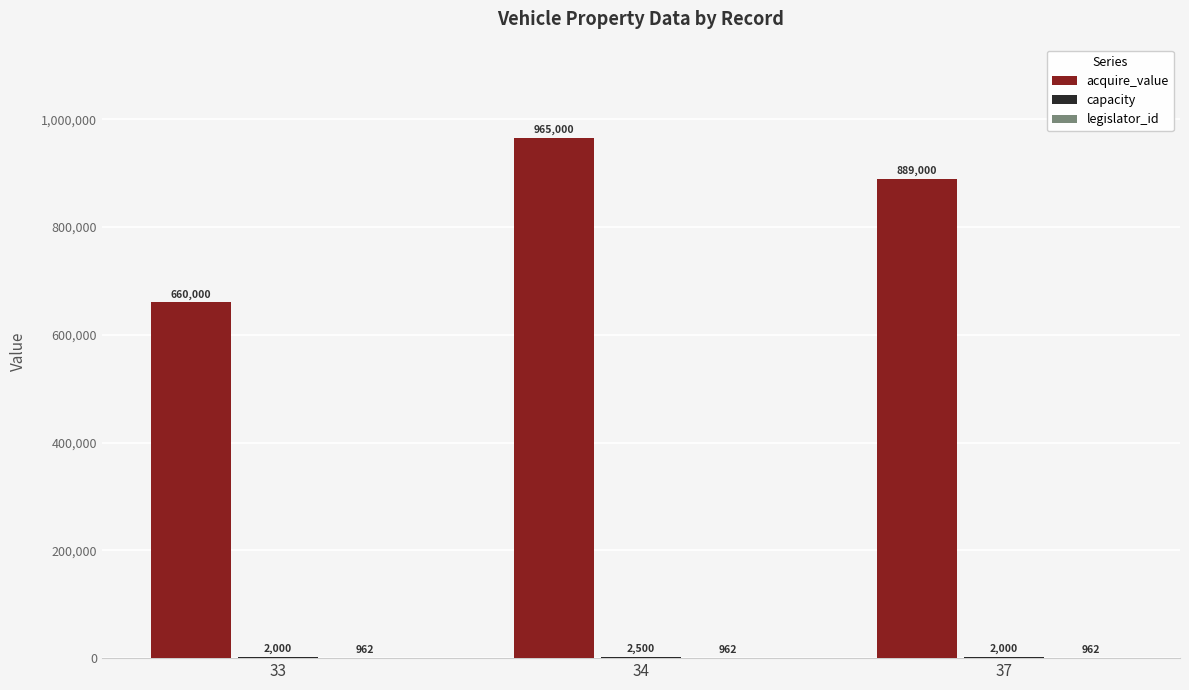

What is the approximate value of acquire_value at 37, to the nearest 10?

889000